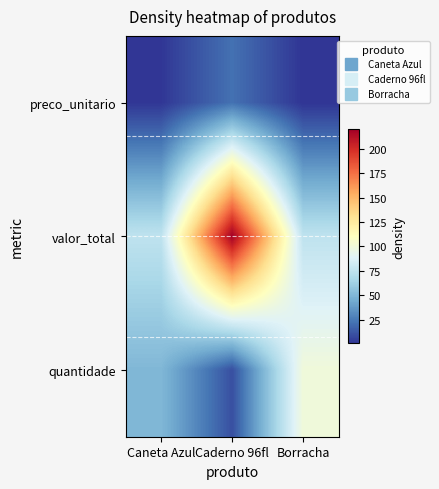

Which has a higher value, Caneta Azul or Borracha?

Caneta Azul